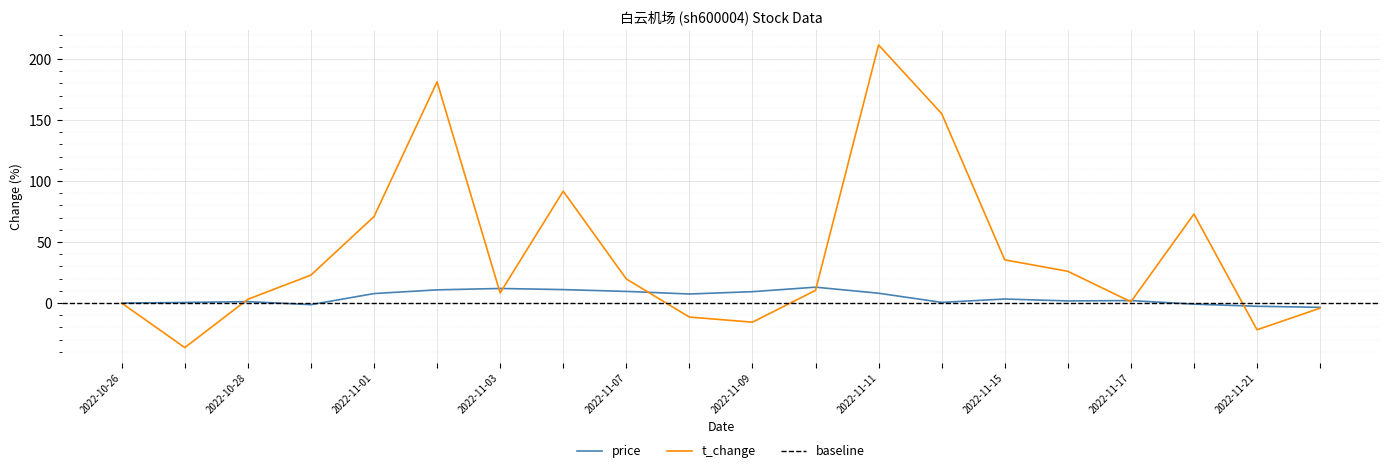

What is the lowest value of the t_change series?

-36.5